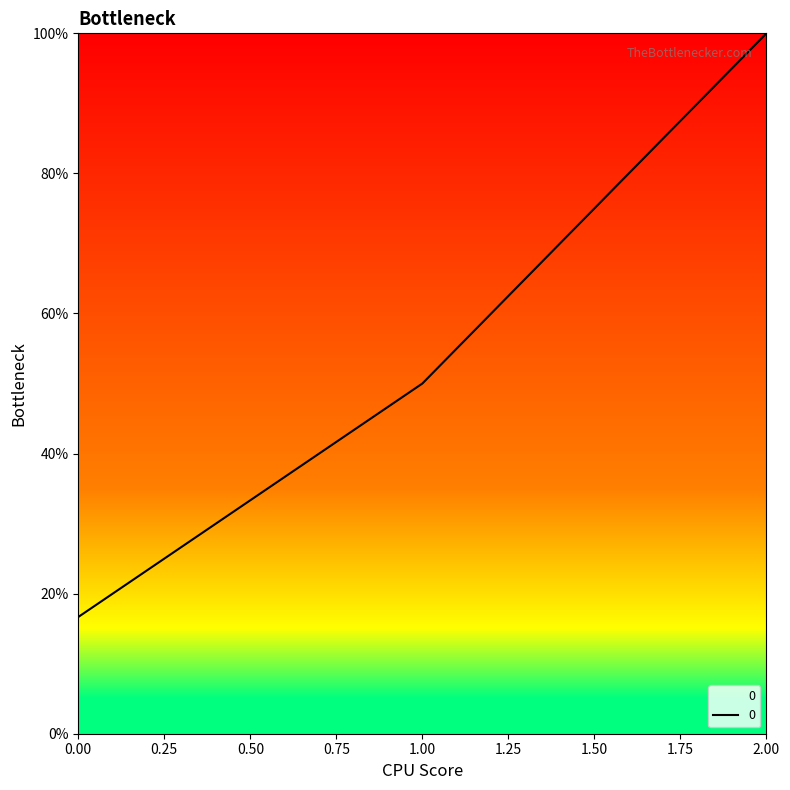

Which label corresponds to the largest value in the chart?

2.00